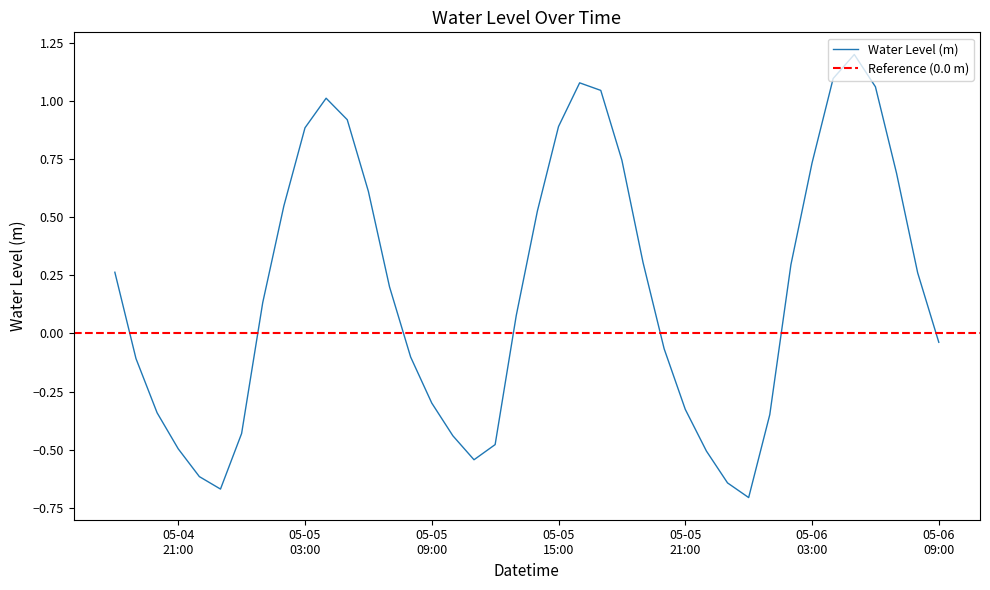

What is the value of the 23rd point from the left?

1.1